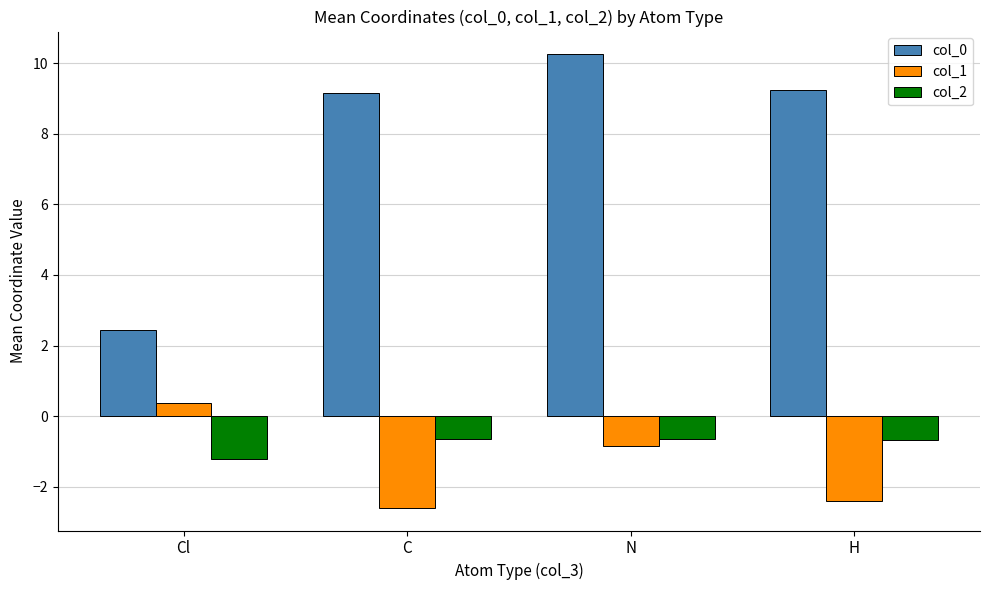

Is the value of col_1 at N greater than the value of col_0 at Cl?

No